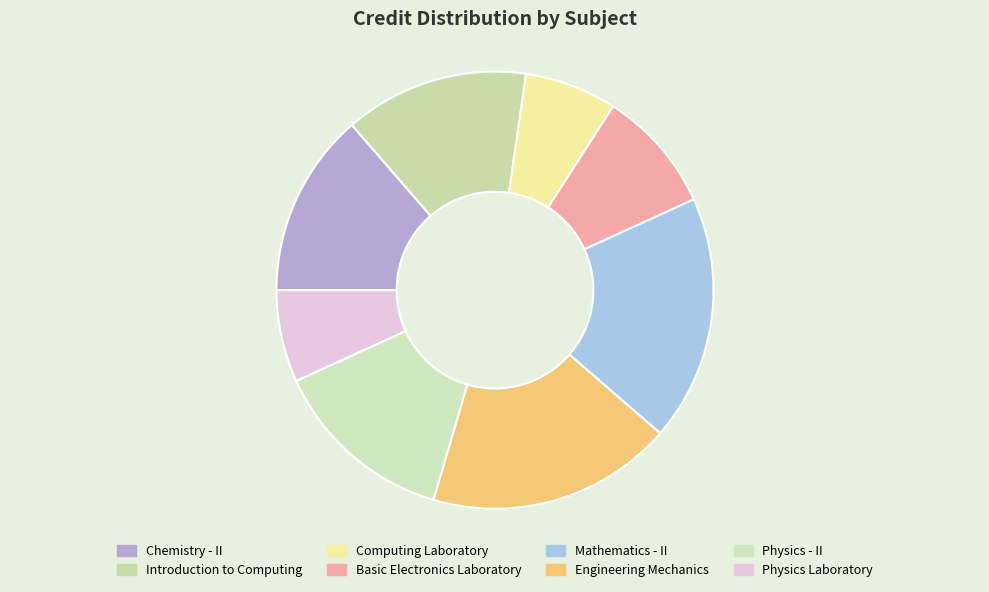

How many segments does this pie chart have?

8